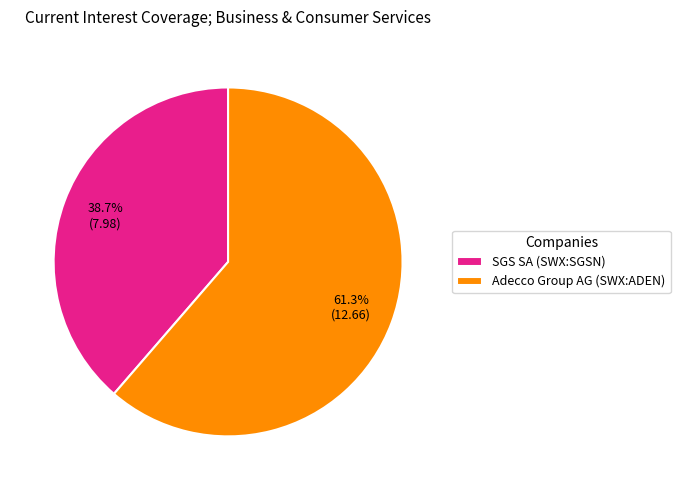

To the nearest percent, what percentage of the pie is Adecco Group AG (SWX:ADEN)?

61%